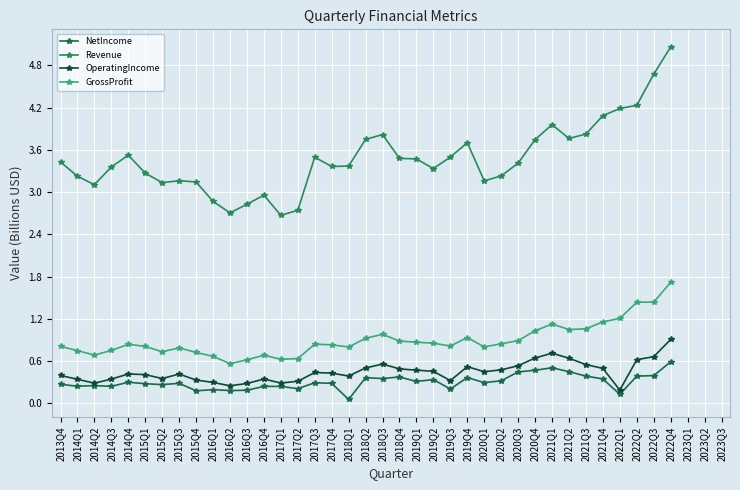

True or false: Revenue and NetIncome intersect in this chart.

False